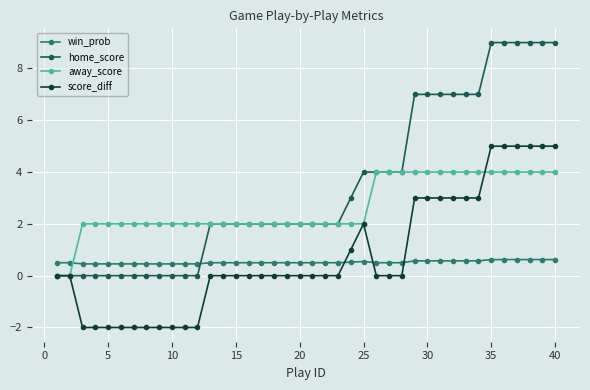

Which series has the largest total across all categories?

home_score